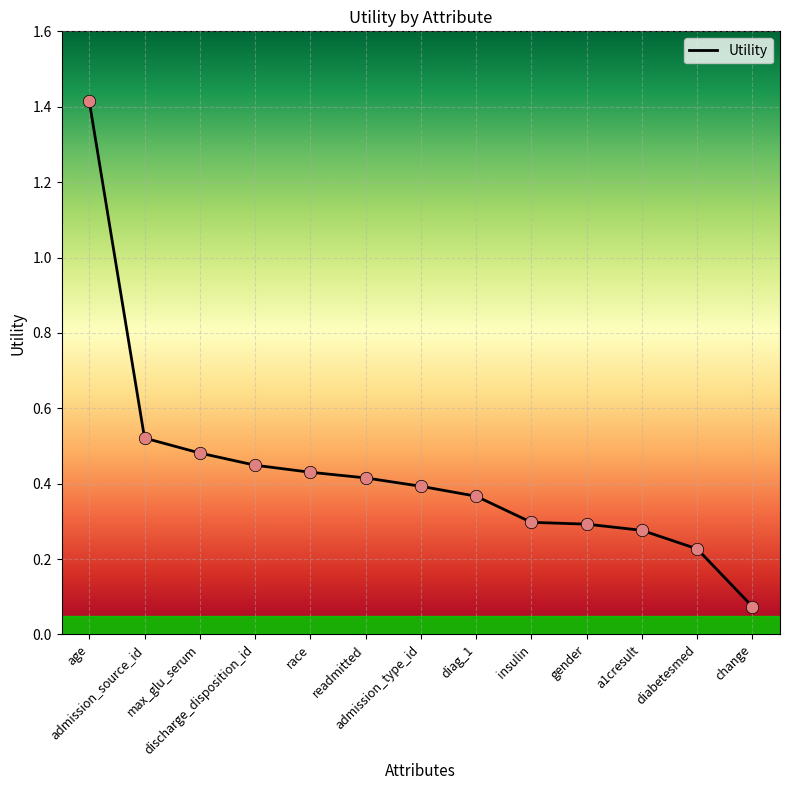

What is the change in value from max_glu_serum to admission_type_id?

-0.1